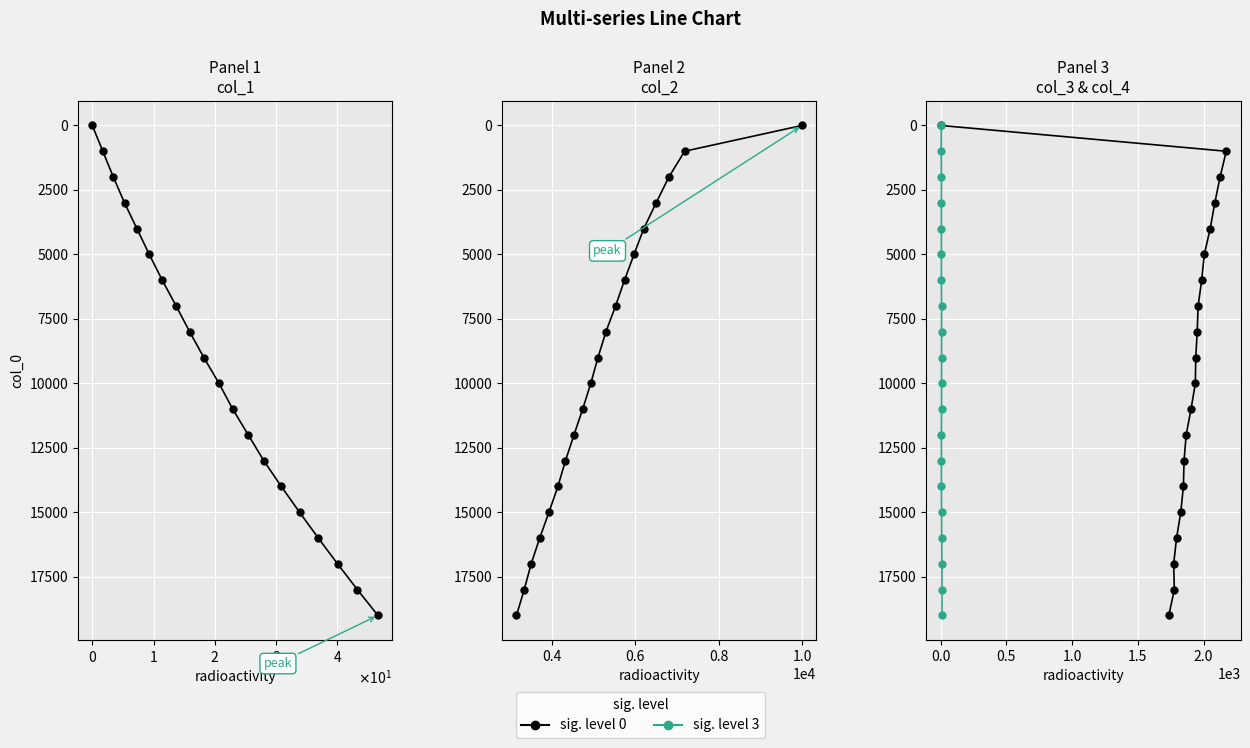

Reading left to right, extract all data points from this chart.

col_1: 1	1001	2001	3001	4001	5001	6001	7001	8001	9001	10001	11001	12001	13001	14001	15001	16001	17001	18001	19001
col_2: 1	1001	2001	3001	4001	5001	6001	7001	8001	9001	10001	11001	12001	13001	14001	15001	16001	17001	18001	19001
col_4: 1	1001	2001	3001	4001	5001	6001	7001	8001	9001	10001	11001	12001	13001	14001	15001	16001	17001	18001	19001
col_3: 1	1001	2001	3001	4001	5001	6001	7001	8001	9001	10001	11001	12001	13001	14001	15001	16001	17001	18001	19001